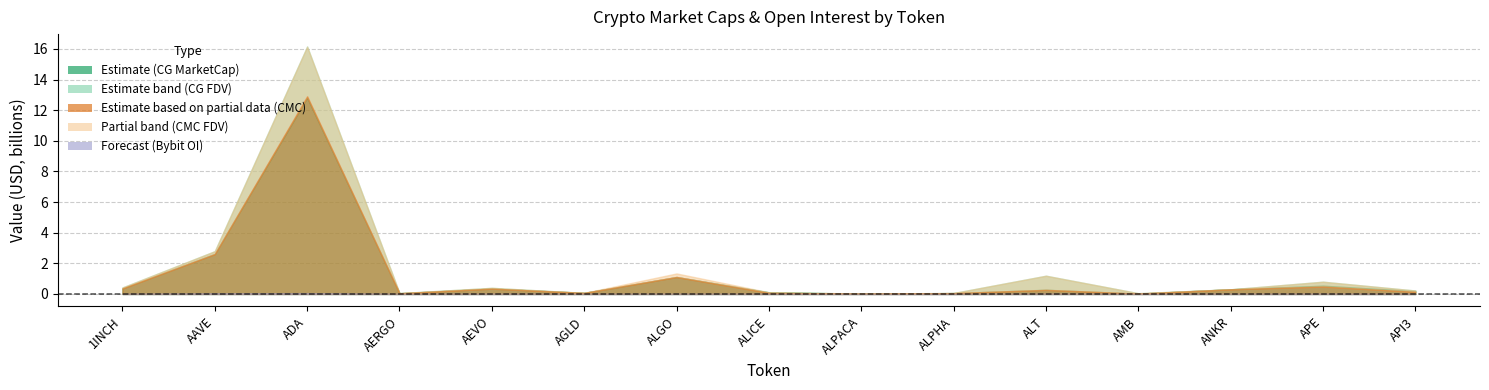

At AGLD, list the series in order from largest to smallest.

CG_MarketCap, CG_FDV, CMC_MarketCap, CMC_FDV, Bybit_OI